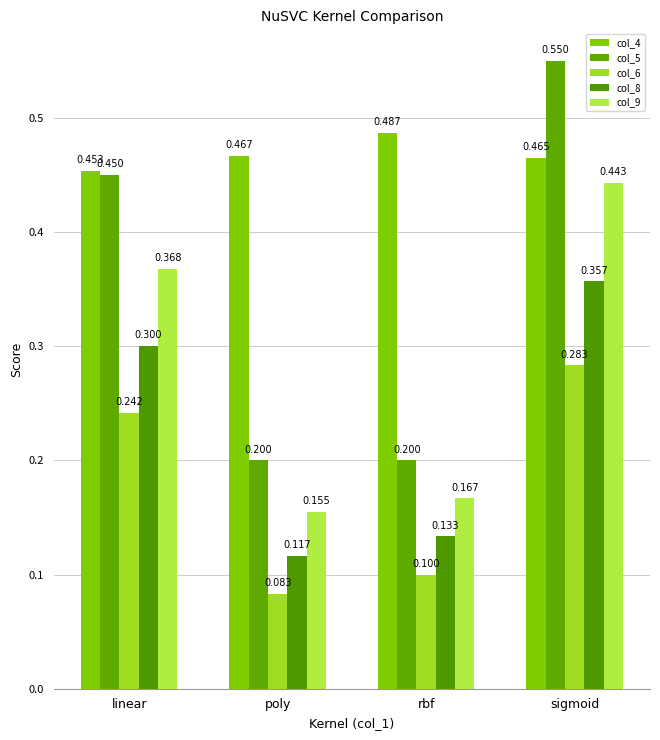

True or false: col_5 has a value of 0.3 at rbf.

False